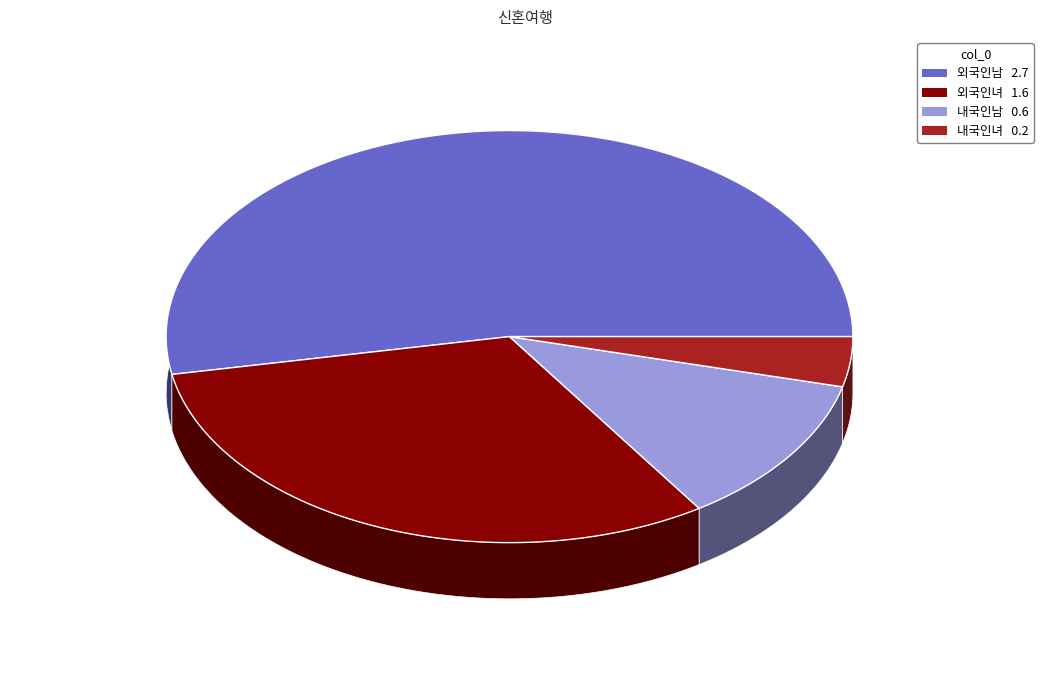

What percentage is the 내국인녀 slice, to the nearest percent?

4%